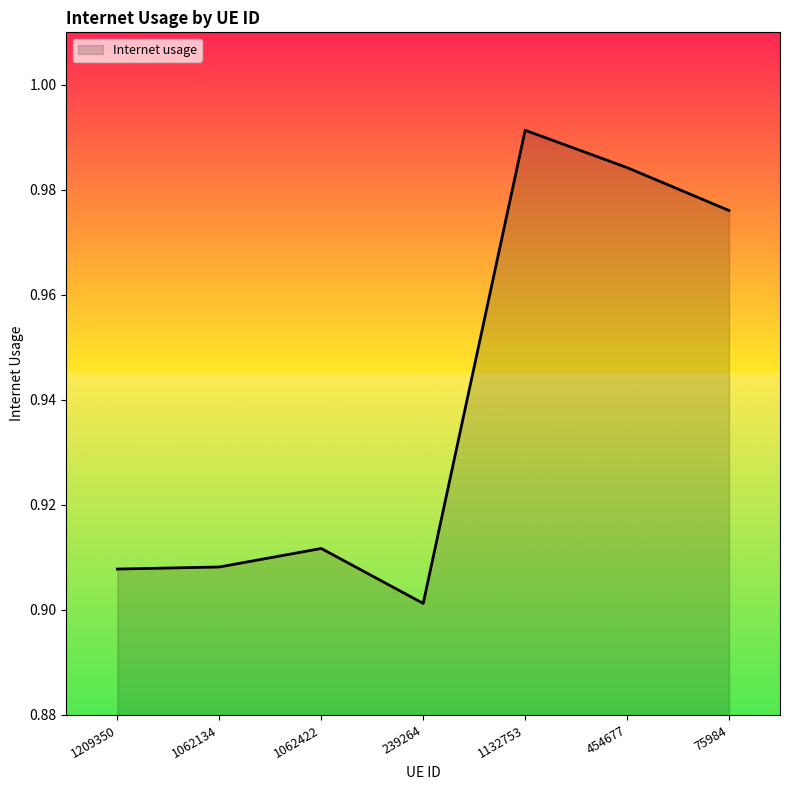

At which category does the data reach its first local peak?

1062422